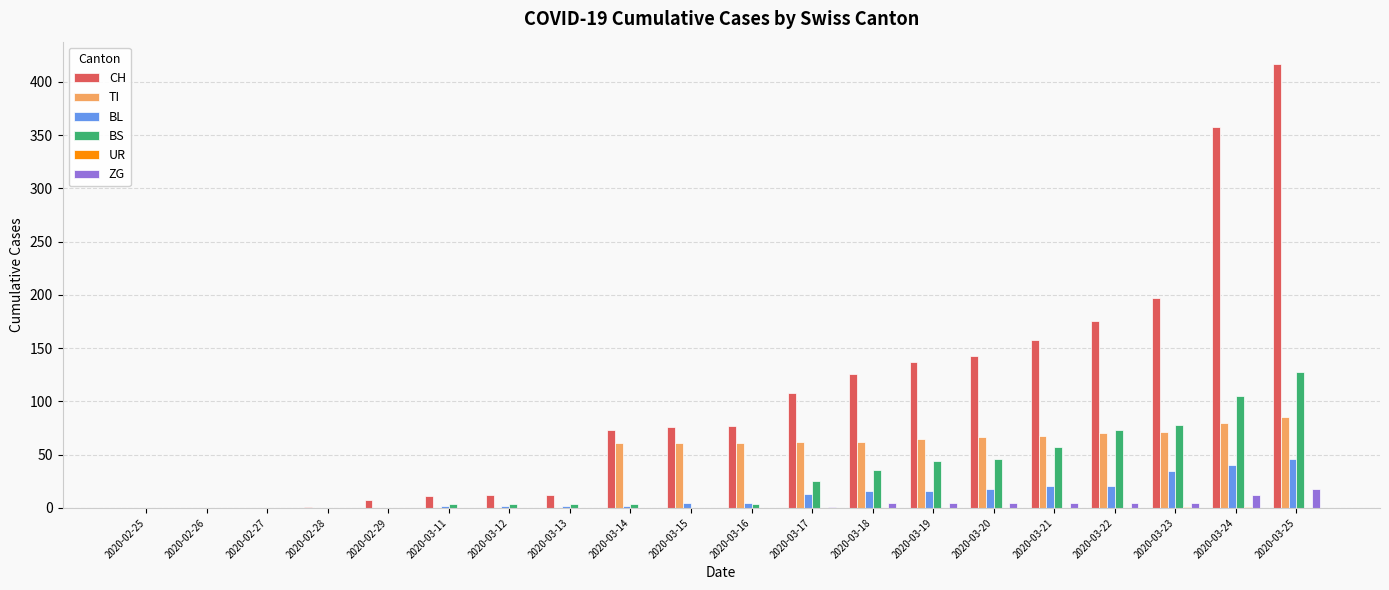

Between 2020-03-13 and 2020-03-19, which series saw the biggest shift?

CH